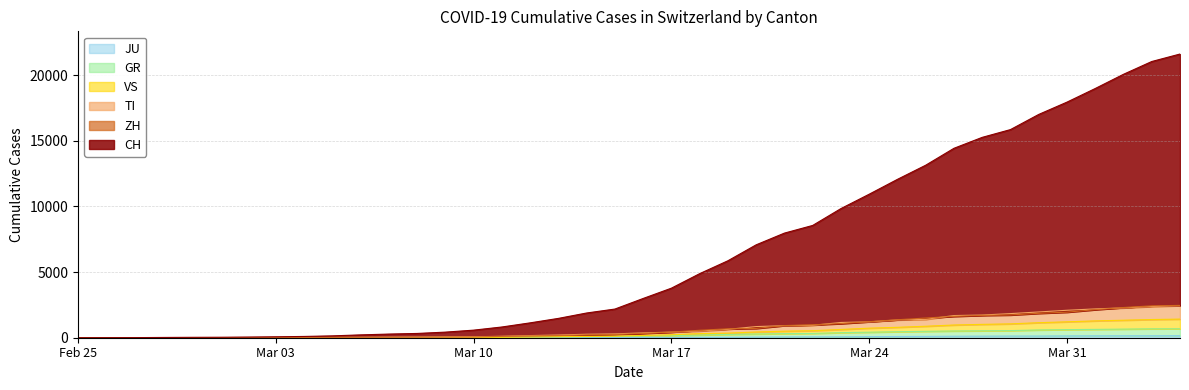

Reading right to left, transcribe all the data shown in this chart.

CH: 21605	21035	20062	18979	17942	17005	15851	15259	14426	13138	12061	10930	9835	8551	7967	7075	5861	4879	3774	2989	2183	1883	1472	1132	817	577	426	325	278	216	141	97	70	50	36	30	20	8	4	0
ZH: 2461	2428	2300	2136	1947	1859	1733	1701	1627	1500	1368	1221	1073	984	925	711	679	568	429	326	250	218	163	140	101	62	49	40	34	29	23	15	13	10	7	6	2	2	0	0
TI: 2442	2377	2271	2195	2091	1962	1837	1727	1688	1401	1354	1209	1162	945	916	849	638	511	426	368	293	265	206	163	108	75	61	49	41	28	25	13	8	4	2	2	1	1	1	0
GR: 680	678	655	635	617	591	542	527	513	487	458	419	386	327	311	283	252	204	152	118	93	73	65	53	44	32	28	19	18	16	15	13	10	9	6	6	6	2	2	0
VS: 1418	1385	1334	1282	1211	1144	1055	1017	968	874	793	728	628	535	498	436	349	312	225	172	115	98	76	53	30	22	17	12	7	6	5	4	3	3	2	1	1	0	0	0
JU: 154	149	149	145	140	128	127	119	114	100	92	82	69	61	54	44	36	32	29	25	19	18	17	12	7	7	7	5	5	4	4	2	2	1	1	1	1	1	0	0